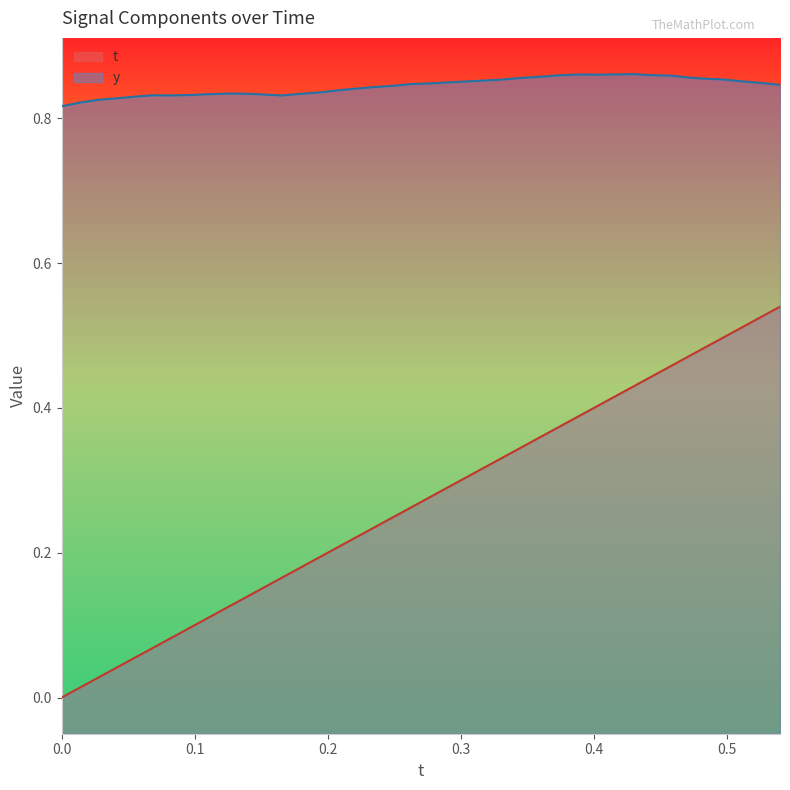

List the series in order of their overall mean, highest first.

y, t